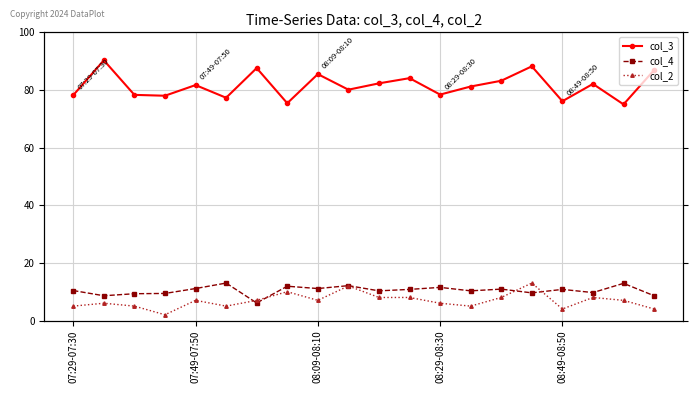

Which series has the largest range (max minus min)?

col_3